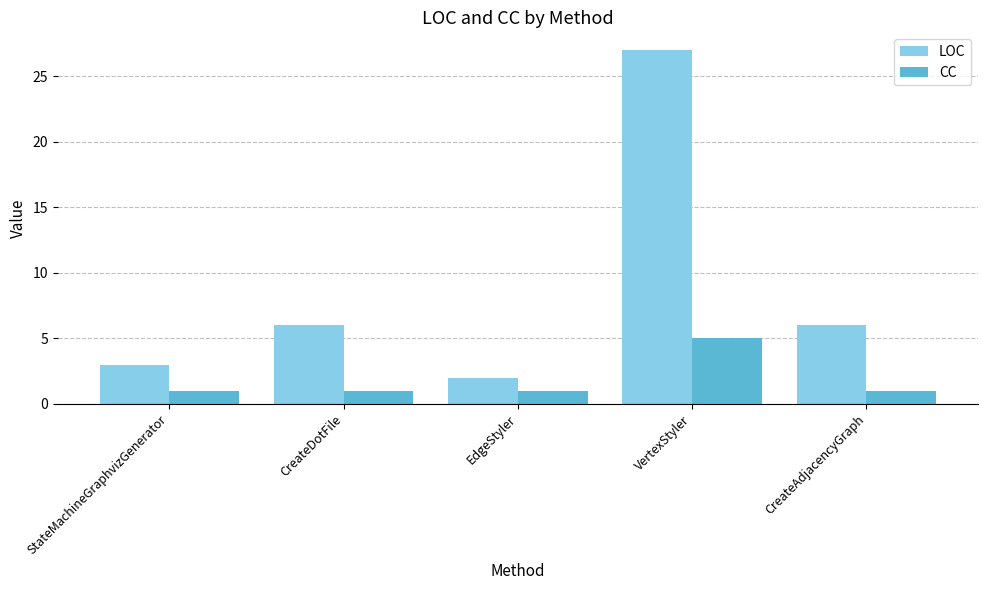

How many groups of bars are there?

5